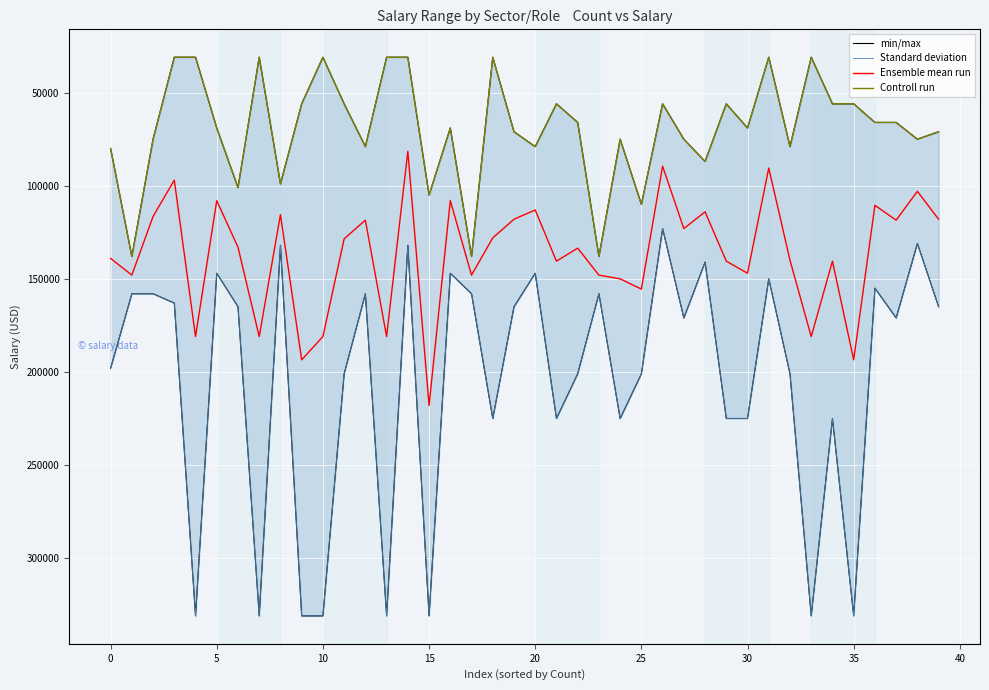

The Controll run series shows 44333 at 39. True or false?

False